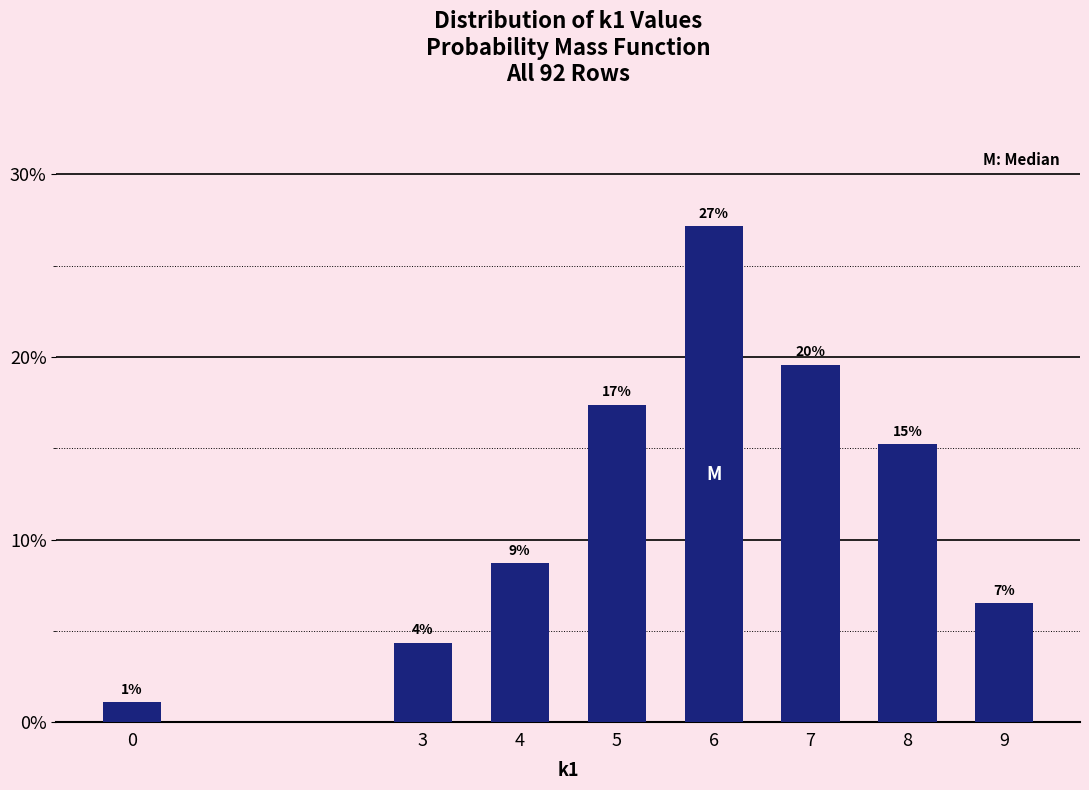

Does the chart contain any negative values?

No